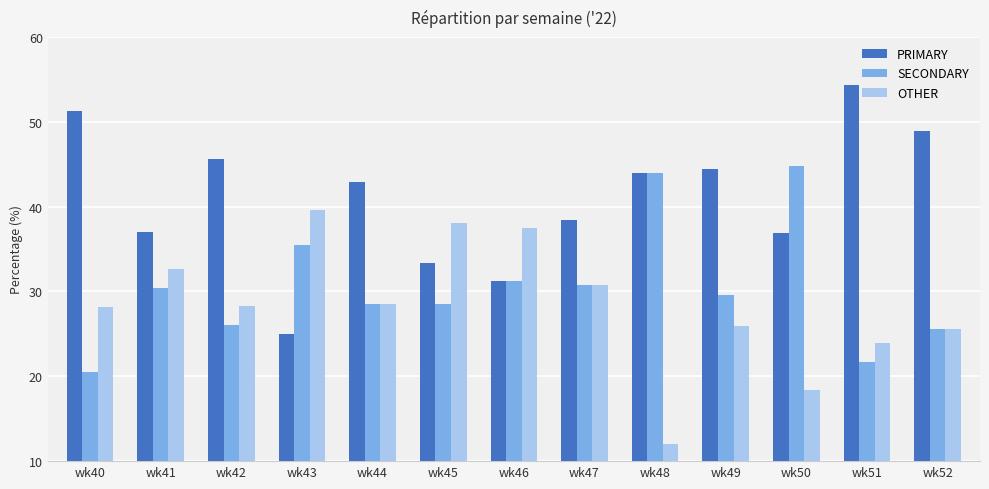

How many data points in PRIMARY are above 42?

7